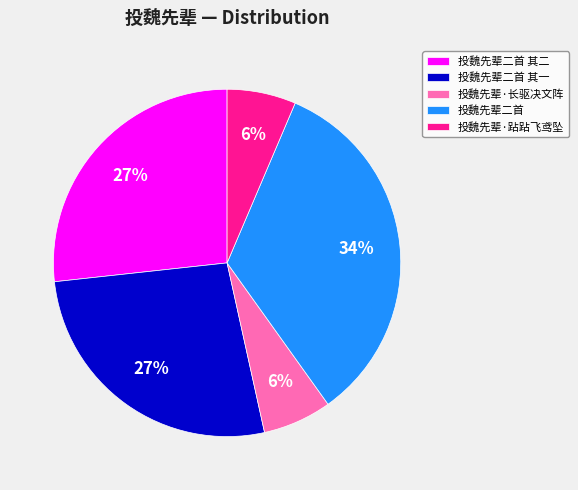

To the nearest percent, what is the average slice percentage?

20%